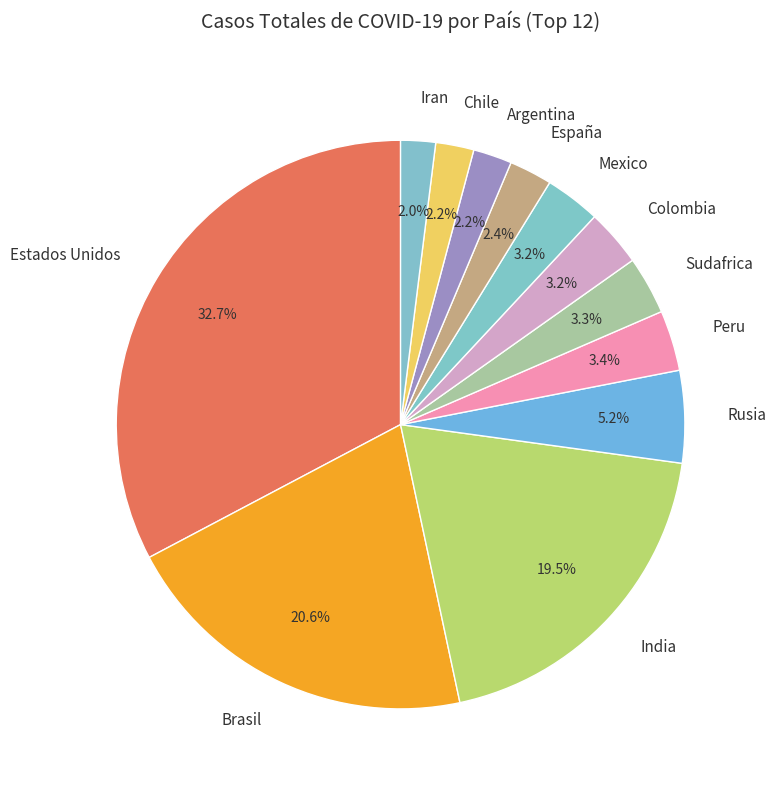

How many slices are in this pie chart?

12